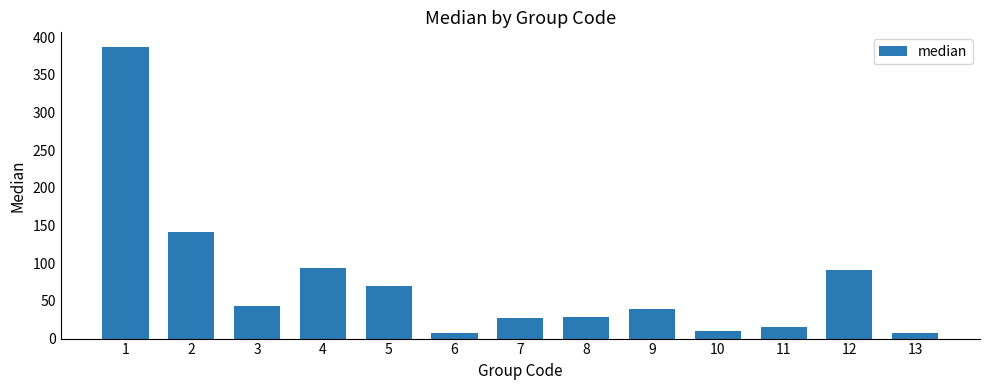

The chart shows a value of 387.1 at 1. True or false?

True